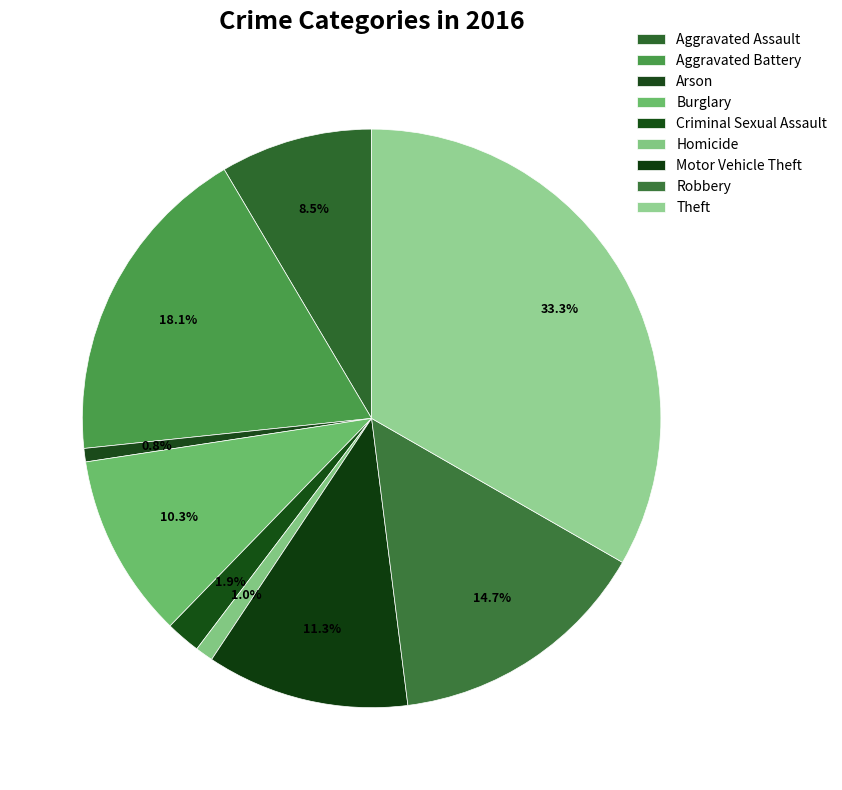

How many slices are in this pie chart?

9